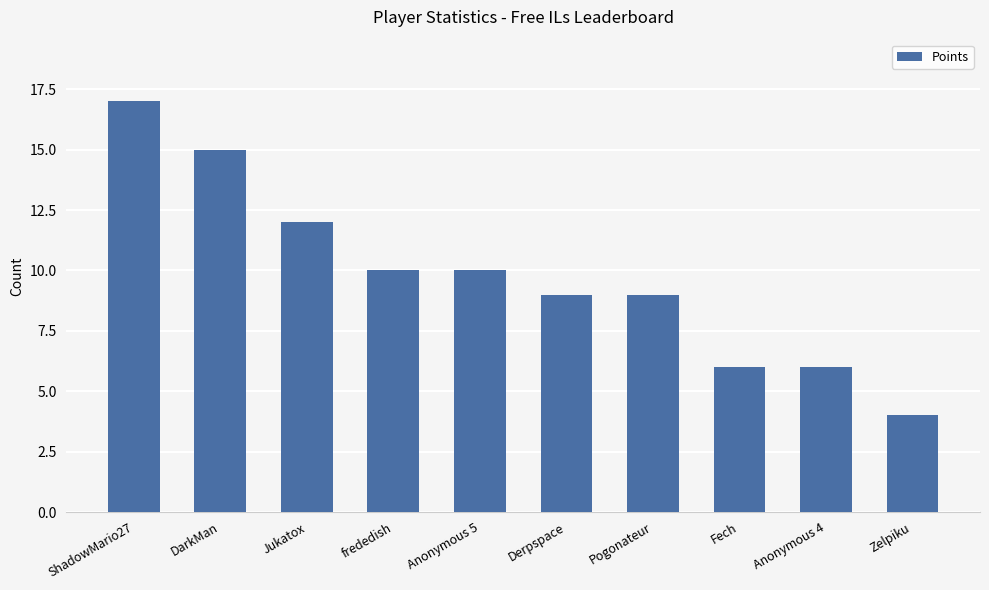

What is the difference between the second highest and minimum values?

11